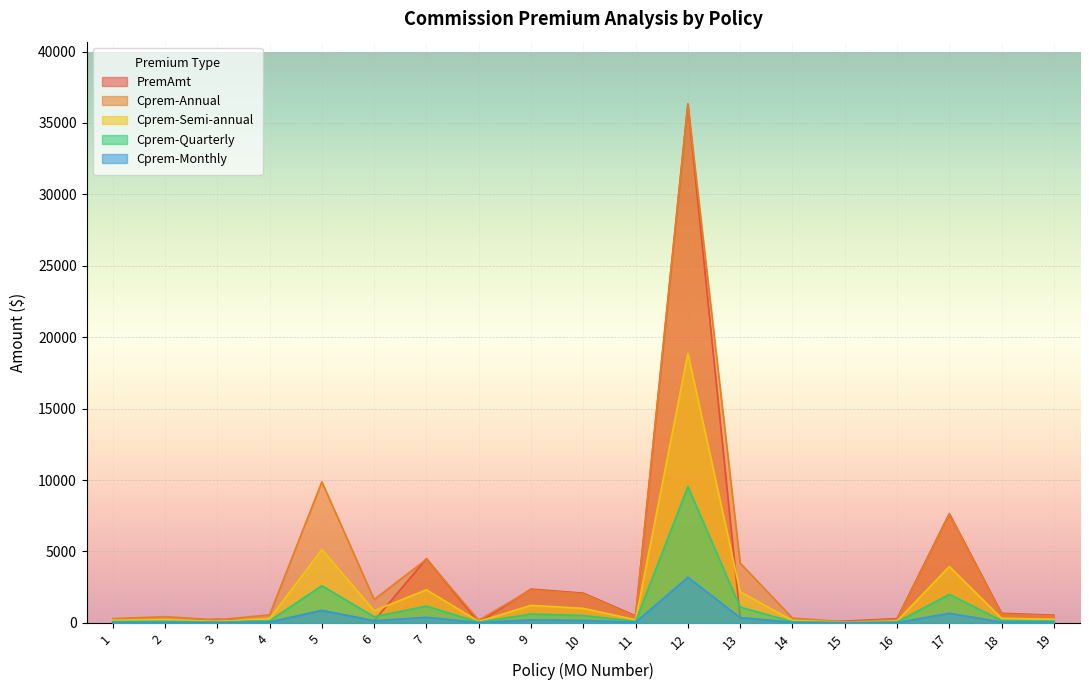

What is the approximate value of Cprem-Annual at 19?

484.0